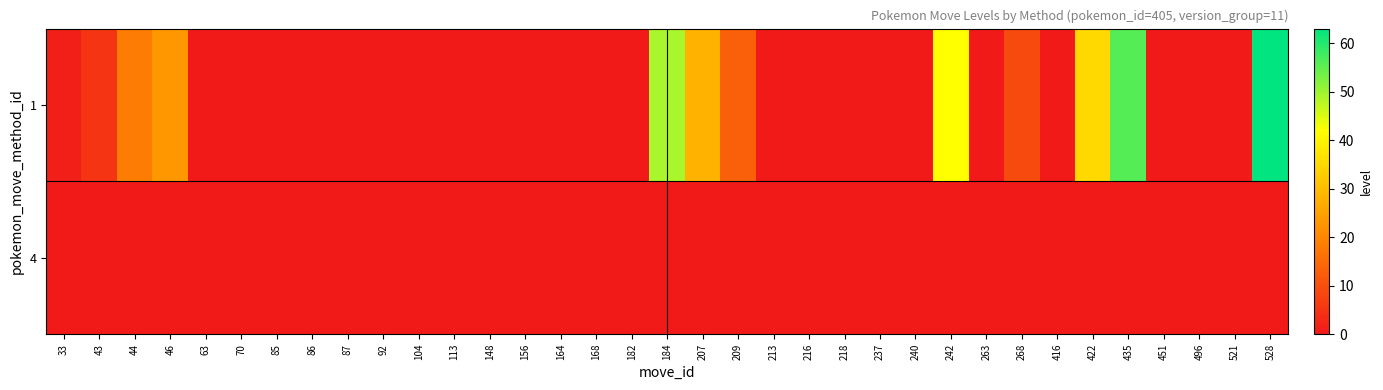

Which category has the lowest value across all series?

63